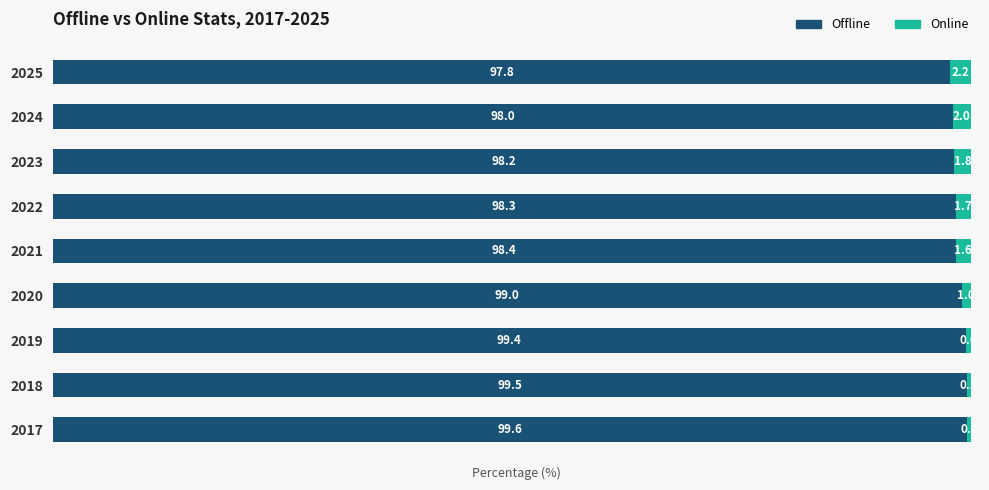

Is it true that Offline equals 68.1 at 2018?

False